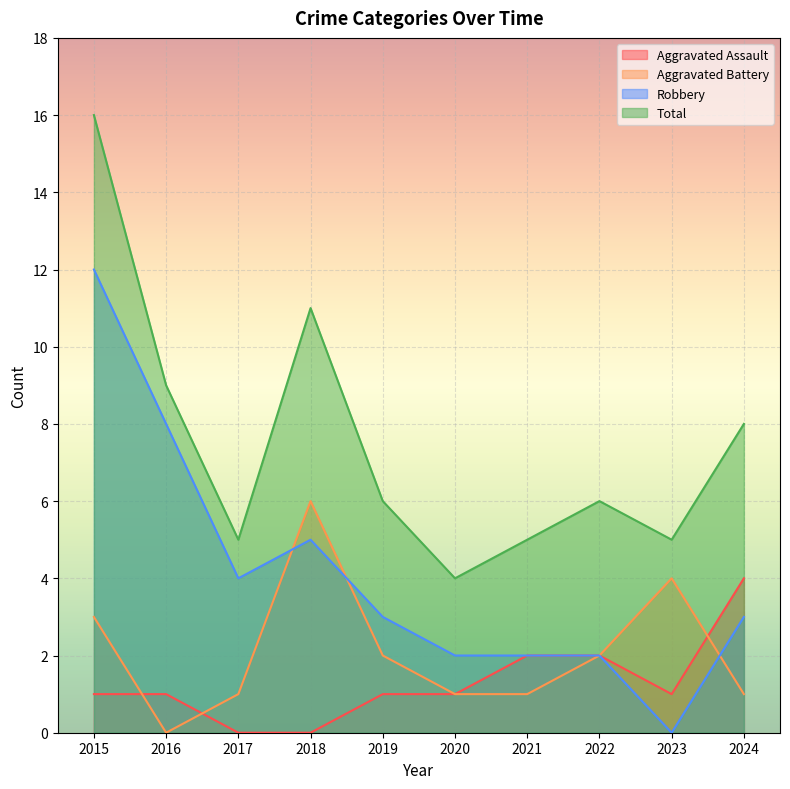

What is the lowest value of the Total series?

4